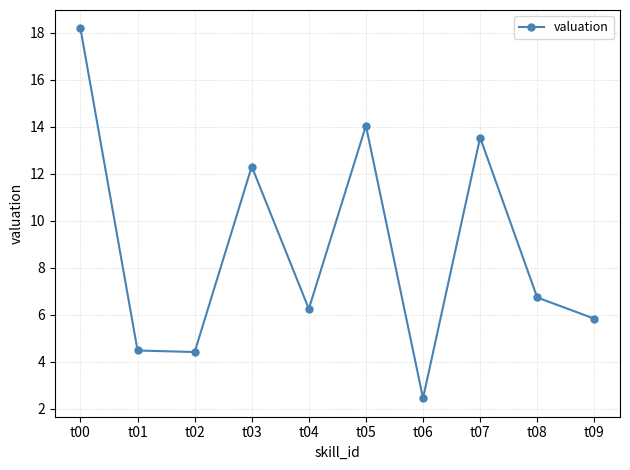

Count the number of data series in this chart.

1